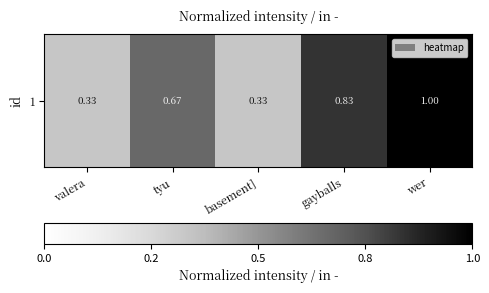

How many categories are shown in the chart?

5